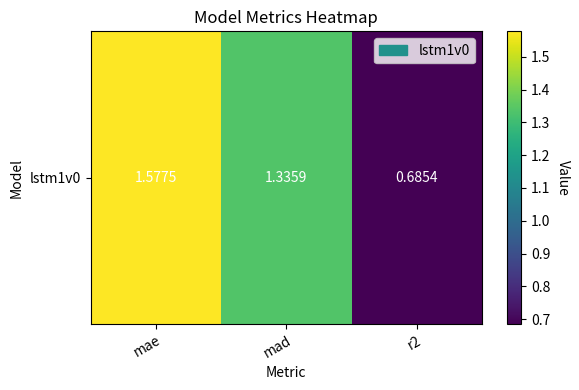

List the labels in order of value, smallest first.

r2, mad, mae